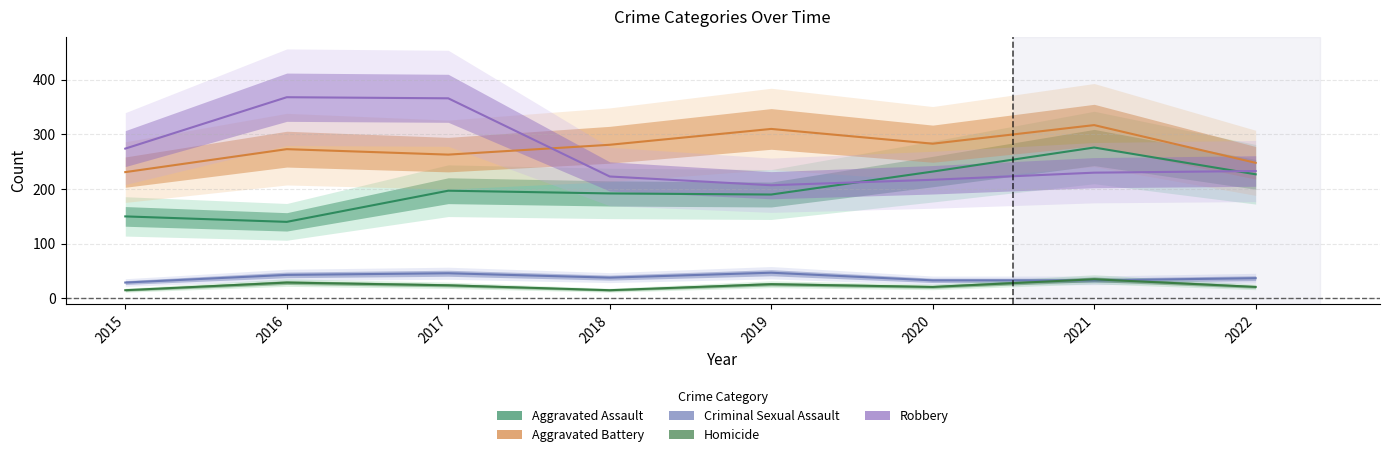

How many times do Aggravated Assault and Robbery cross each other?

2